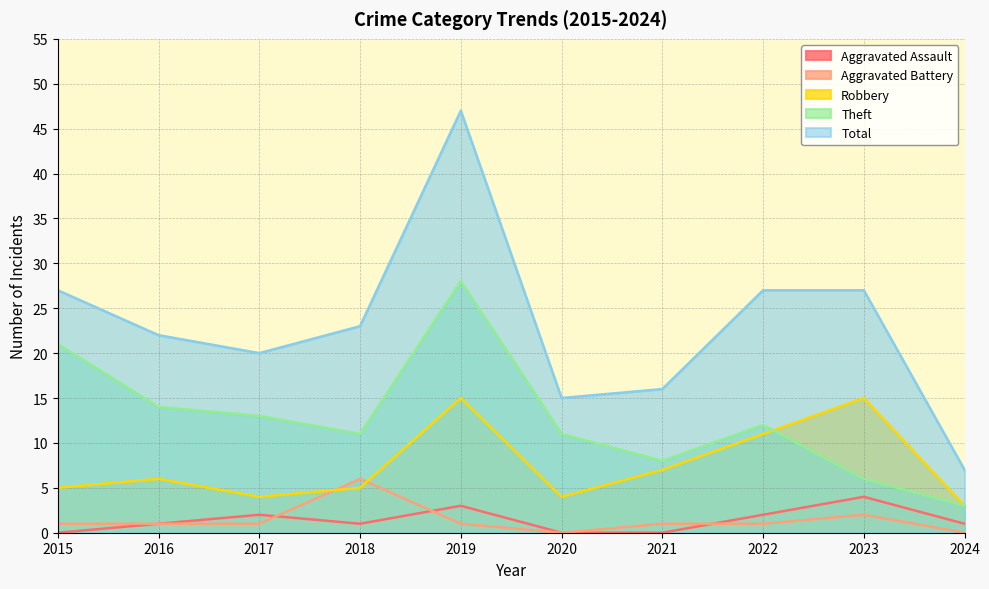

In Theft, how many points are higher than both neighbors (excluding endpoints)?

2